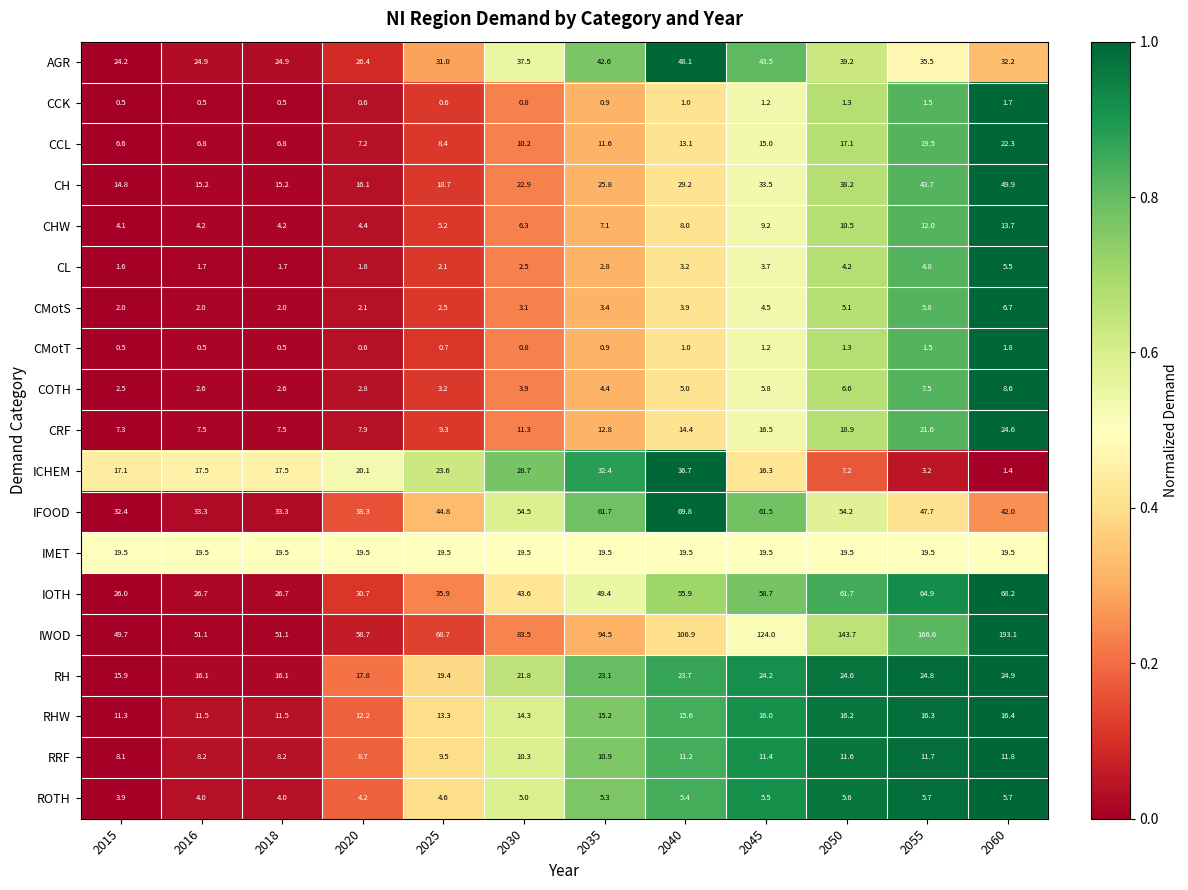

What is the maximum value shown in the chart?

193.1